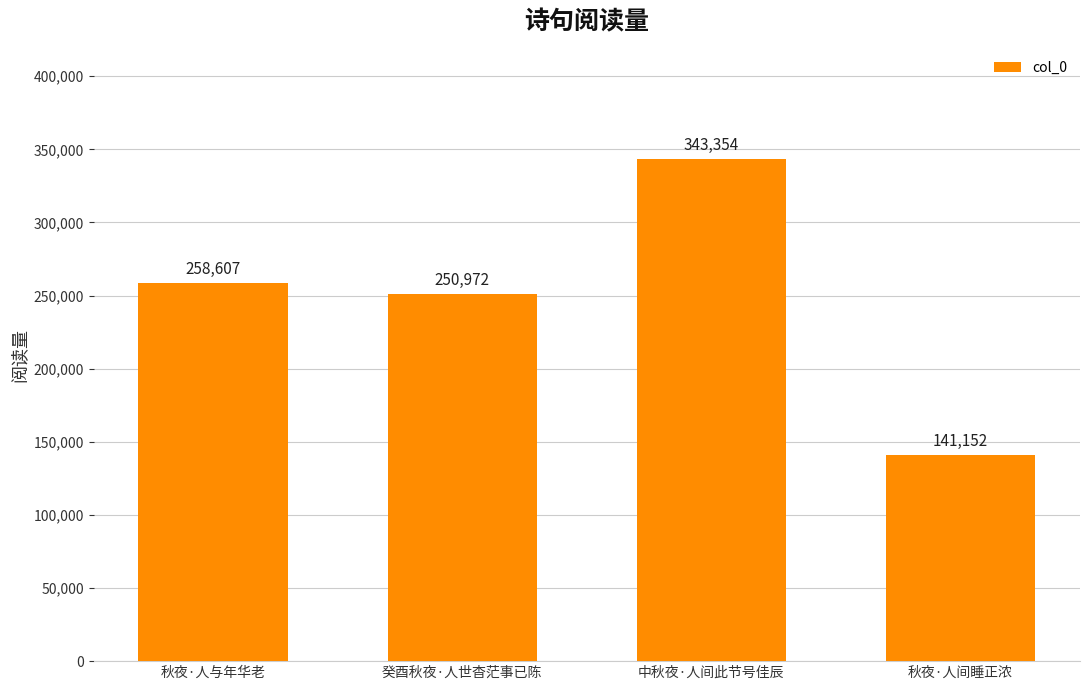

What is the difference between the values at 秋夜·人间睡正浓 and 中秋夜·人间此节号佳辰?

202202